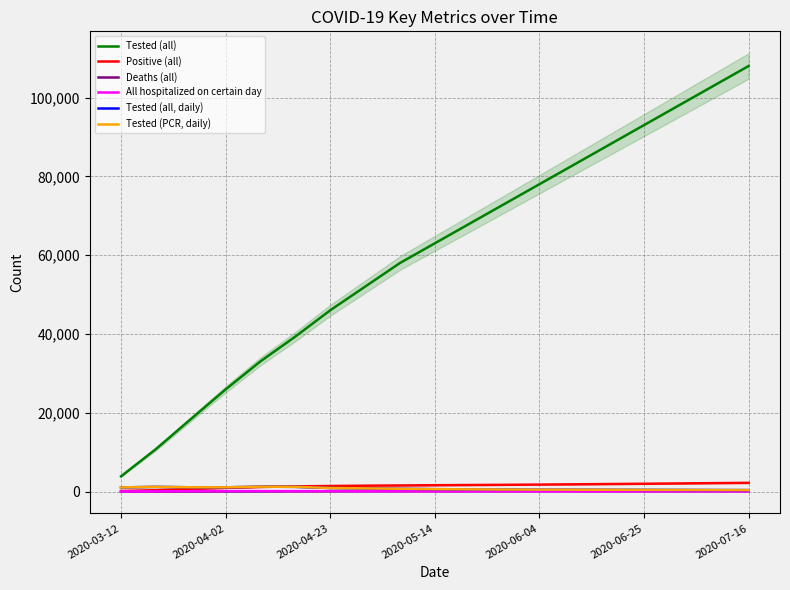

True or false: Deaths (all) has a value of 113 at 17.

True